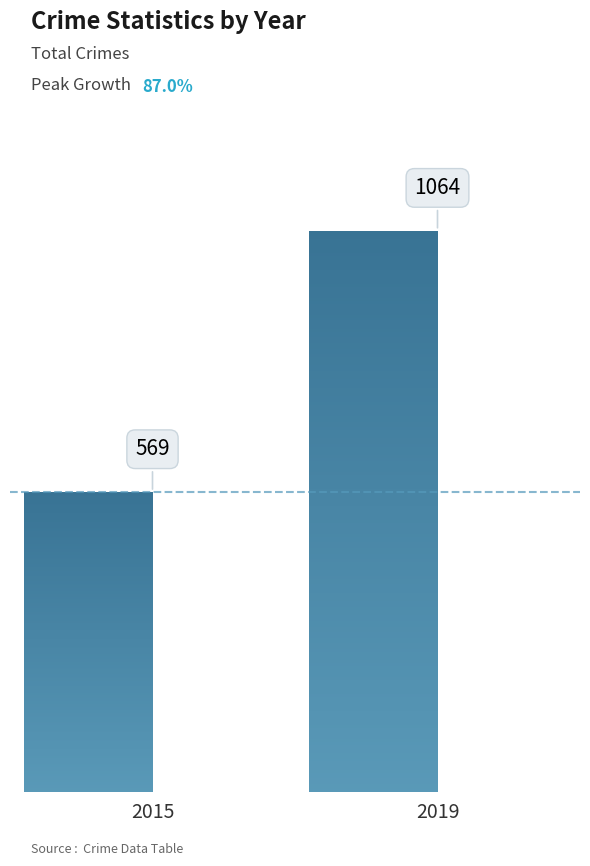

How many series are shown in this chart?

1